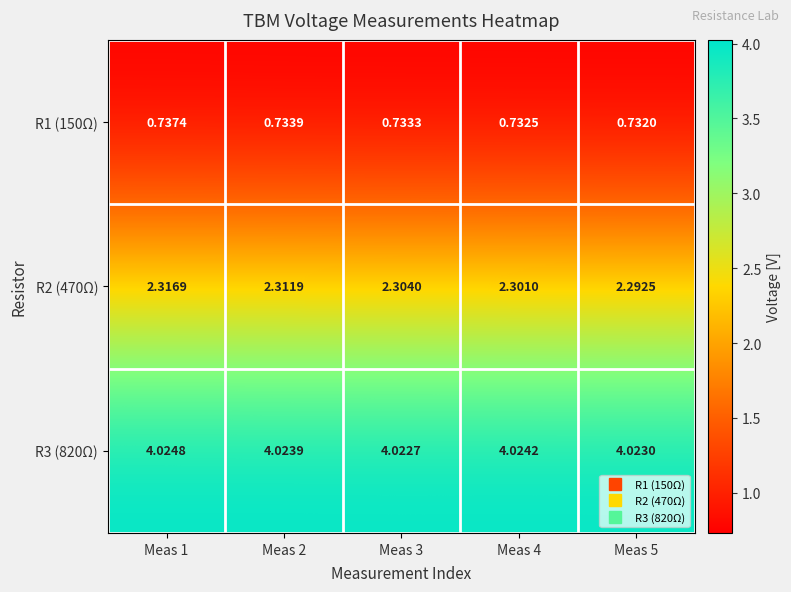

How many series are shown in this chart?

3